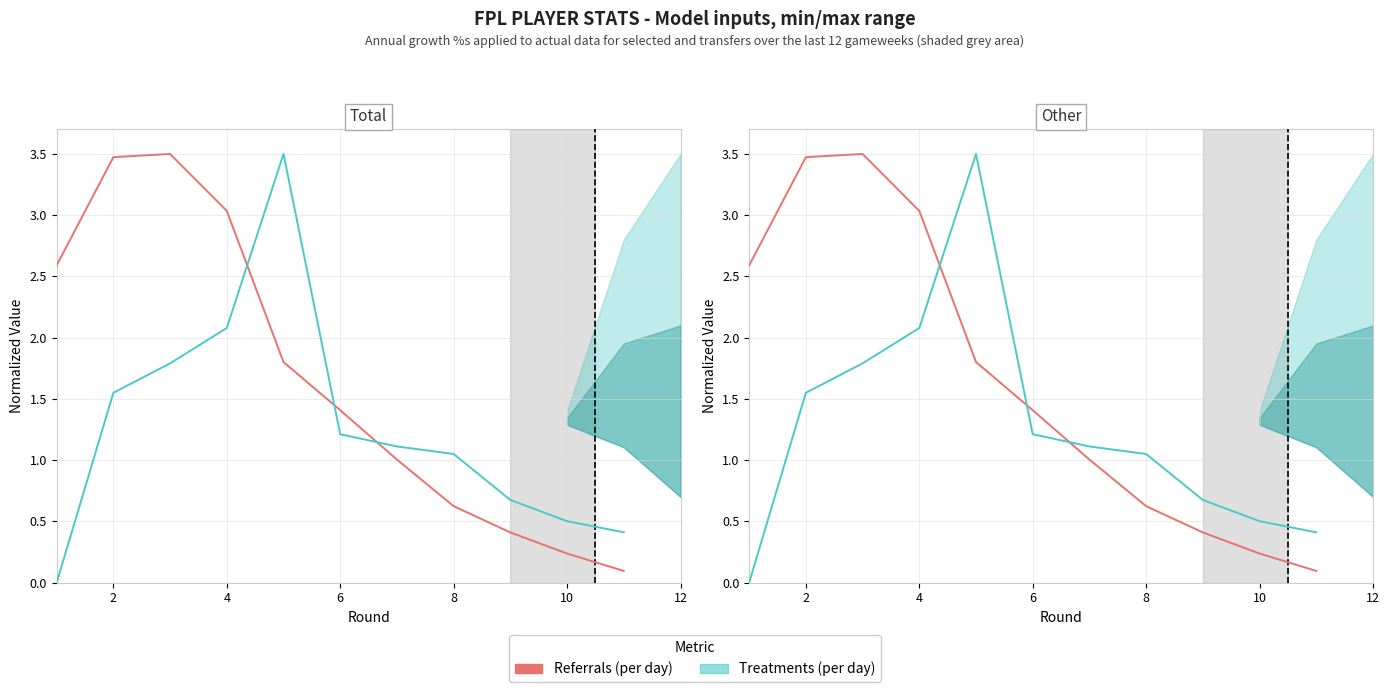

How many data points are above 1?

7